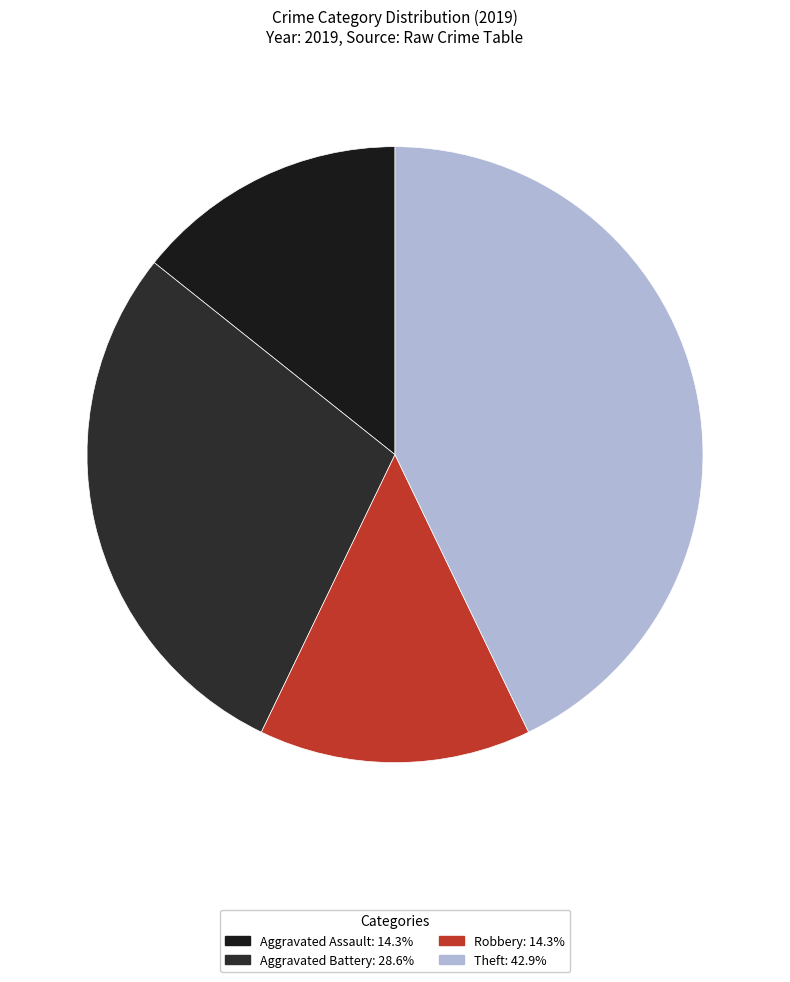

How many slices are in this pie chart?

4